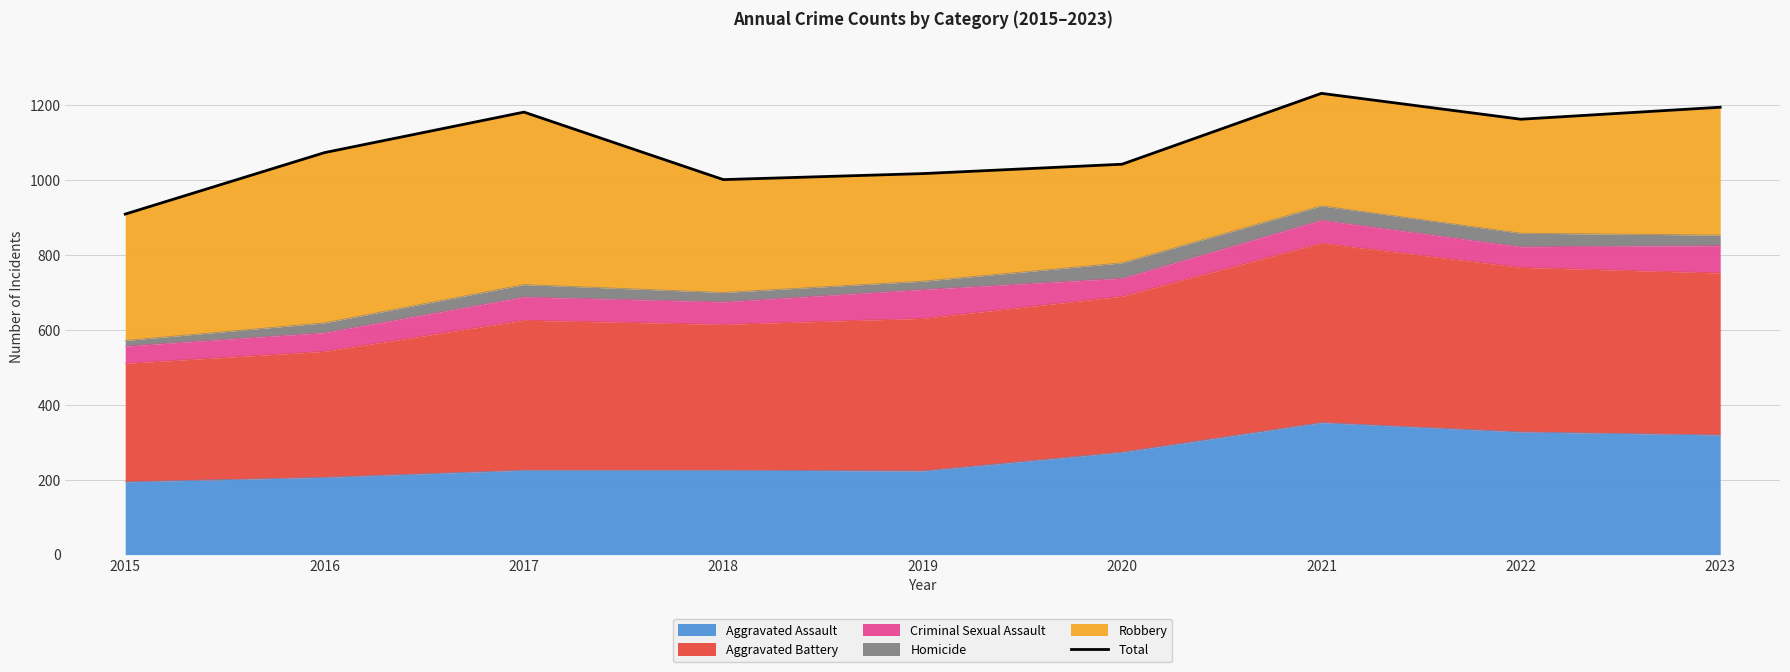

Rank the categories by value from highest to lowest.

2021, 2023, 2017, 2022, 2016, 2020, 2019, 2018, 2015